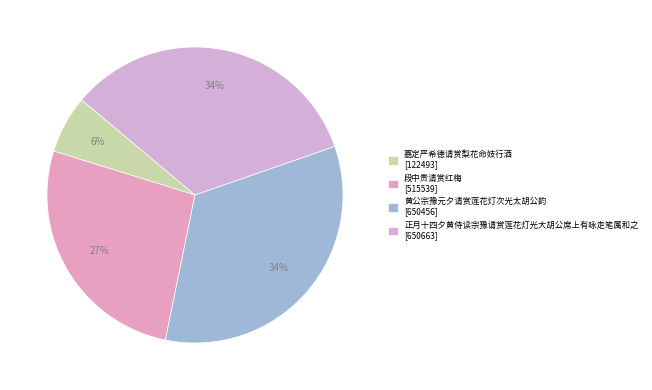

How many segments does this pie chart have?

4